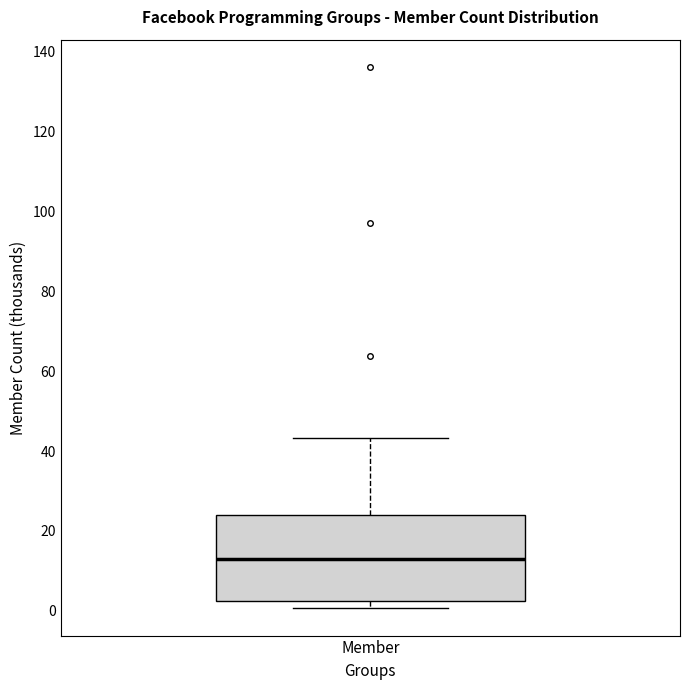

Read this box plot against the y-axis: the position of the median line, the range covered by the box, and the ends of both whiskers. The values are not printed on the chart, so give them approximately, as read against the axis.

median 14, box 2 to 24, whiskers 0 to 44